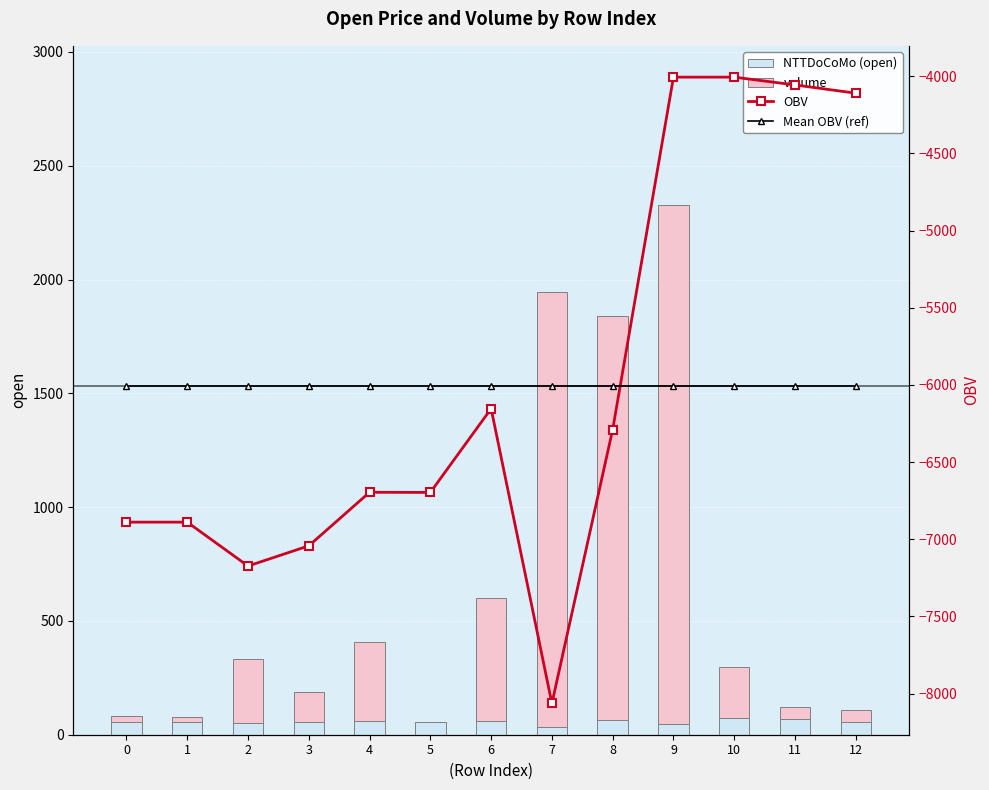

Which series has the largest range (max minus min)?

OBV